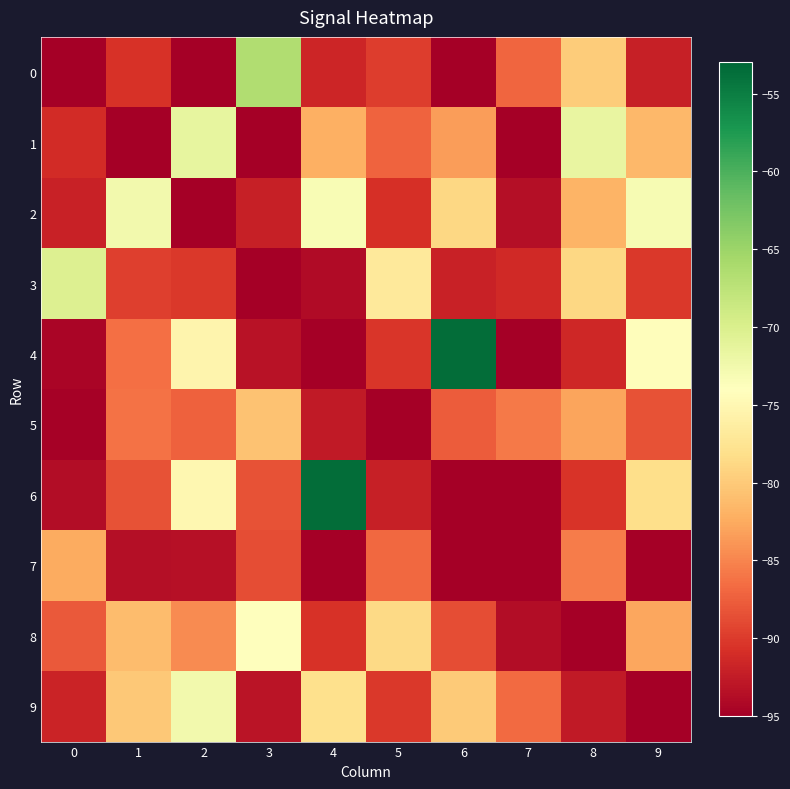

Reading left to right, what are all the values shown in this chart?

0: 0=-95.0	1=-90.6	2=-95.0	3=-66.5	4=-91.6	5=-89.8	6=-95.0	7=-87.1	8=-79.8	9=-92.1
1: 0=-91.1	1=-95.0	2=-71.4	3=-95.0	4=-82.2	5=-87.1	6=-83.5	7=-95.0	8=-71.6	9=-81.4
2: 0=-92.0	1=-72.6	2=-95.0	3=-92.1	4=-73.2	5=-90.8	6=-78.9	7=-93.6	8=-81.8	9=-73.2
3: 0=-70.2	1=-89.7	2=-90.2	3=-95.0	4=-93.9	5=-76.8	6=-91.9	7=-91.3	8=-78.8	9=-90.1
4: 0=-94.5	1=-86.4	2=-75.4	3=-93.3	4=-95.0	5=-90.3	6=-53.5	7=-95.0	8=-91.4	9=-74.2
5: 0=-94.7	1=-86.2	2=-87.4	3=-80.7	4=-92.7	5=-95.0	6=-87.7	7=-85.7	8=-82.9	9=-88.4
6: 0=-93.7	1=-88.4	2=-75.1	3=-88.4	4=-53.6	5=-92.2	6=-95.0	7=-95.0	8=-90.5	9=-78.1
7: 0=-82.4	1=-93.5	2=-93.4	3=-88.7	4=-95.0	5=-86.8	6=-95.0	7=-95.0	8=-85.5	9=-95.0
8: 0=-87.9	1=-81.1	2=-84.5	3=-74.1	4=-90.7	5=-78.7	6=-88.6	7=-93.7	8=-95.0	9=-82.8
9: 0=-91.8	1=-80.1	2=-72.5	3=-93.1	4=-78.0	5=-90.1	6=-79.9	7=-86.8	8=-92.7	9=-95.0